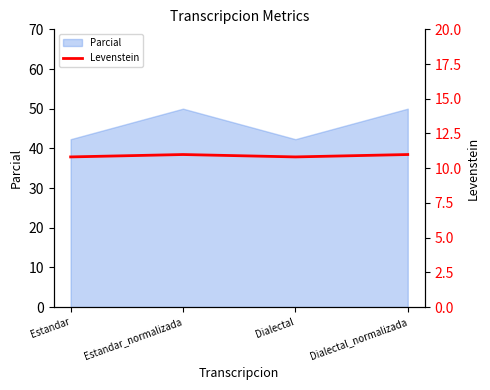

List the labels in order of value, smallest first.

Estandar, Dialectal, Estandar_normalizada, Dialectal_normalizada